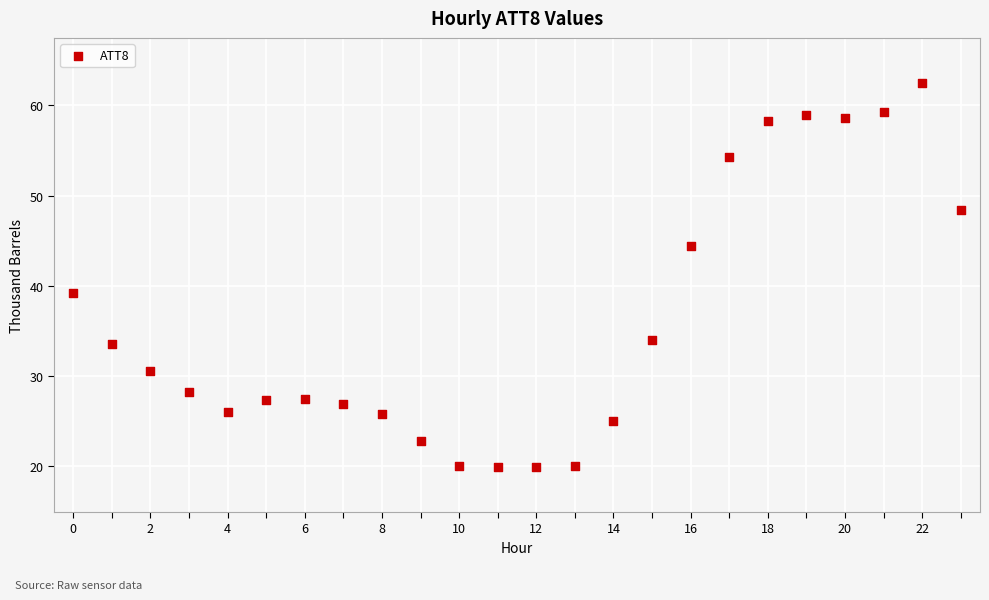

What Y value in the scatter plot is closest to 41?

39.2